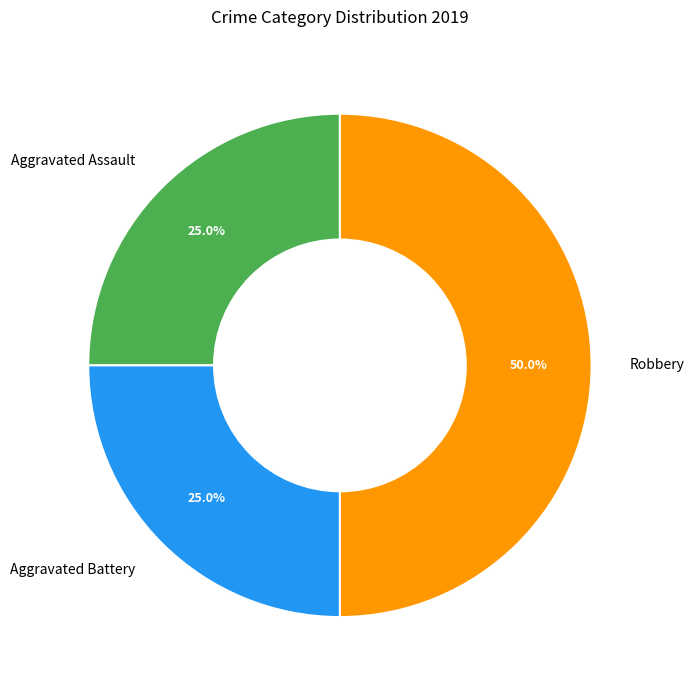

Between Robbery and Aggravated Battery, which is larger?

Robbery